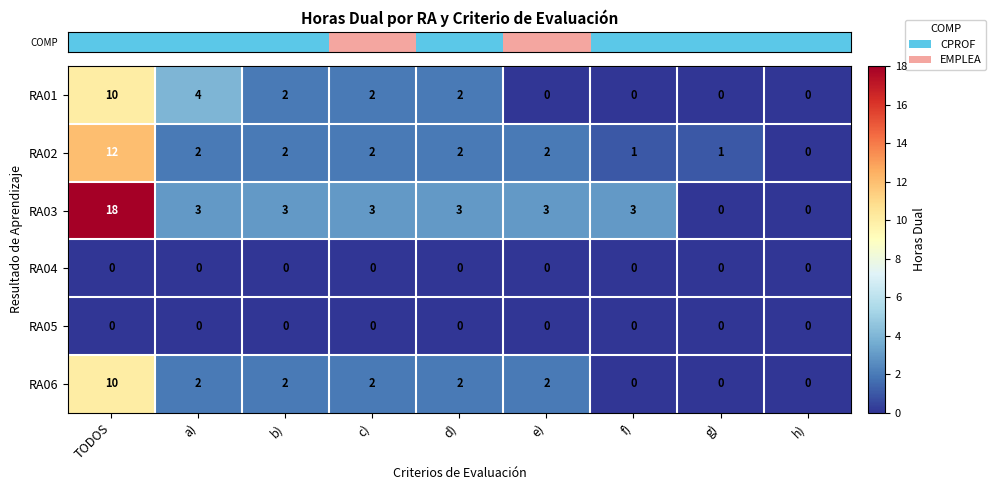

At which label does RA03 first exceed 3?

TODOS